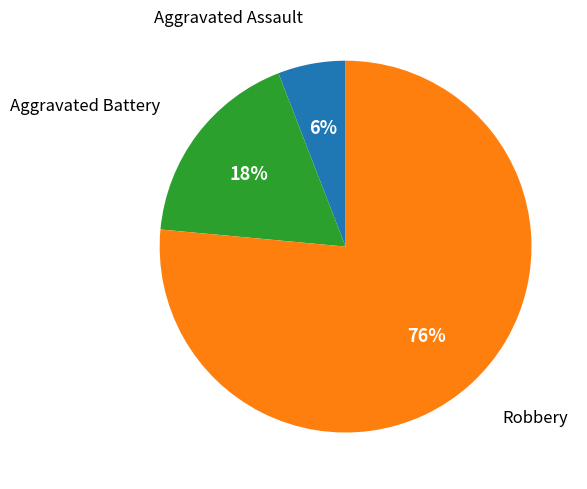

Is there a majority slice in this chart?

Yes